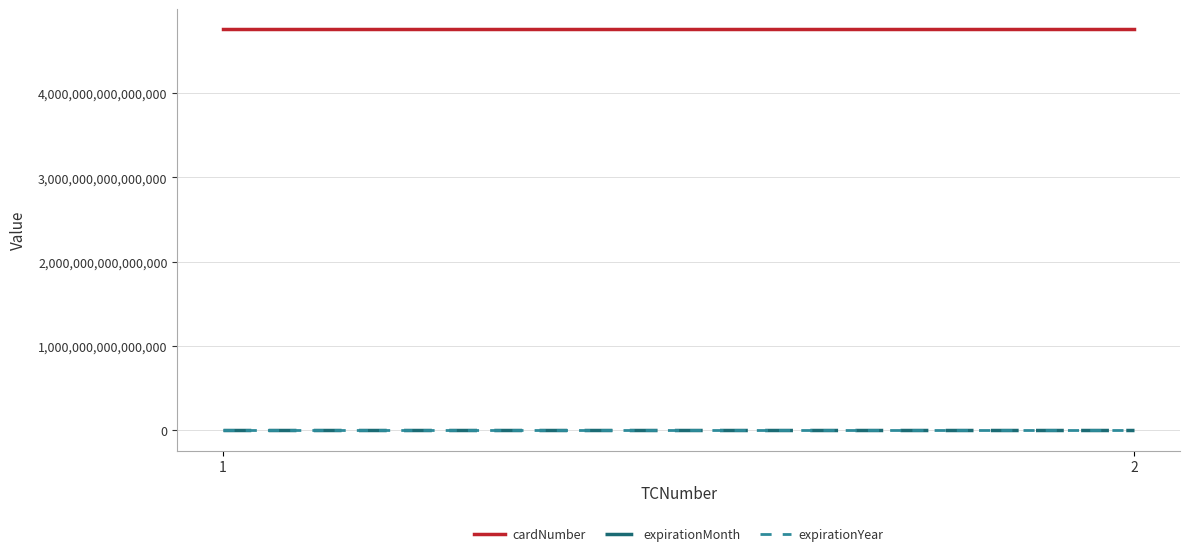

How many distinct data groups are displayed?

3